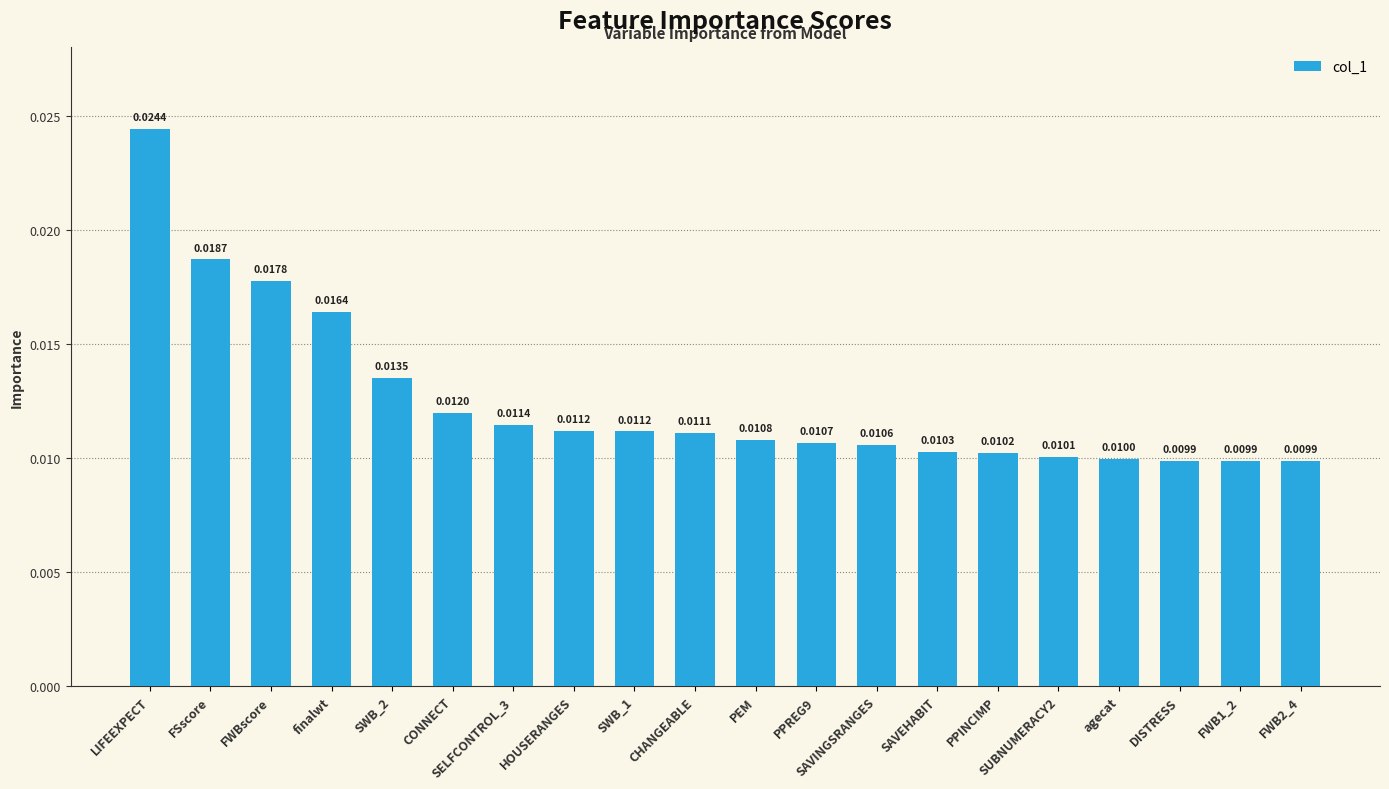

What is the label of the 11th bar from the right?

CHANGEABLE